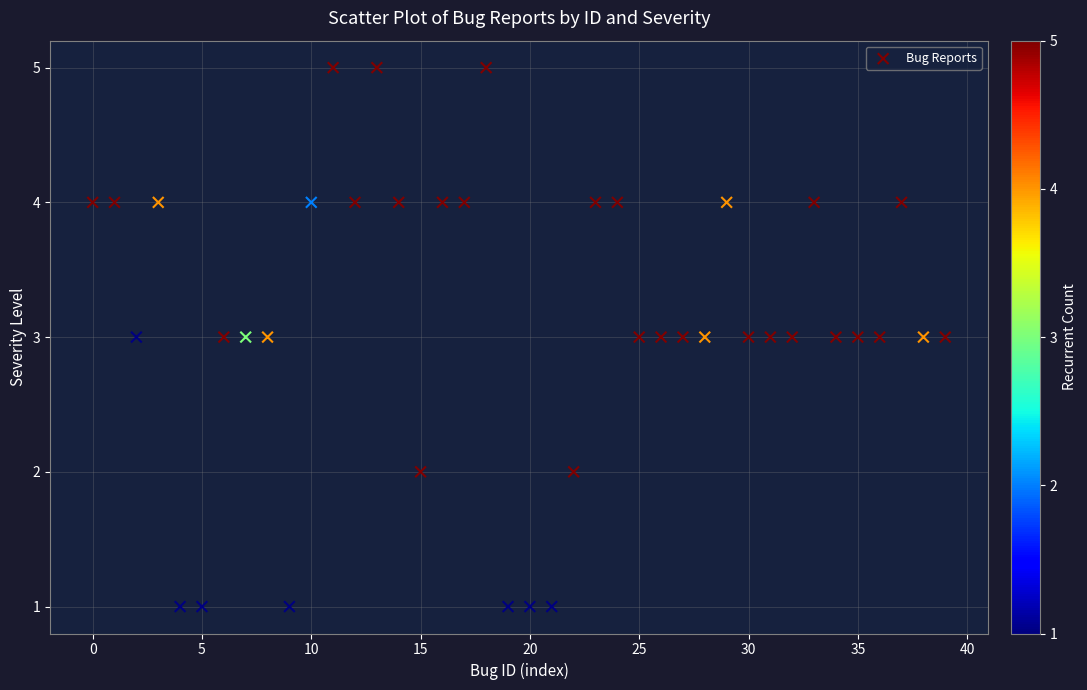

What is the range of Y values (max minus min)?

4